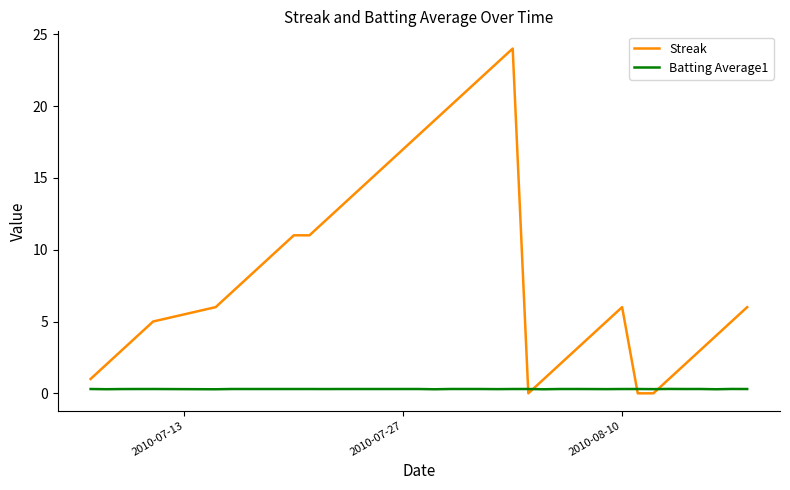

Which series has the largest total across all categories?

Streak